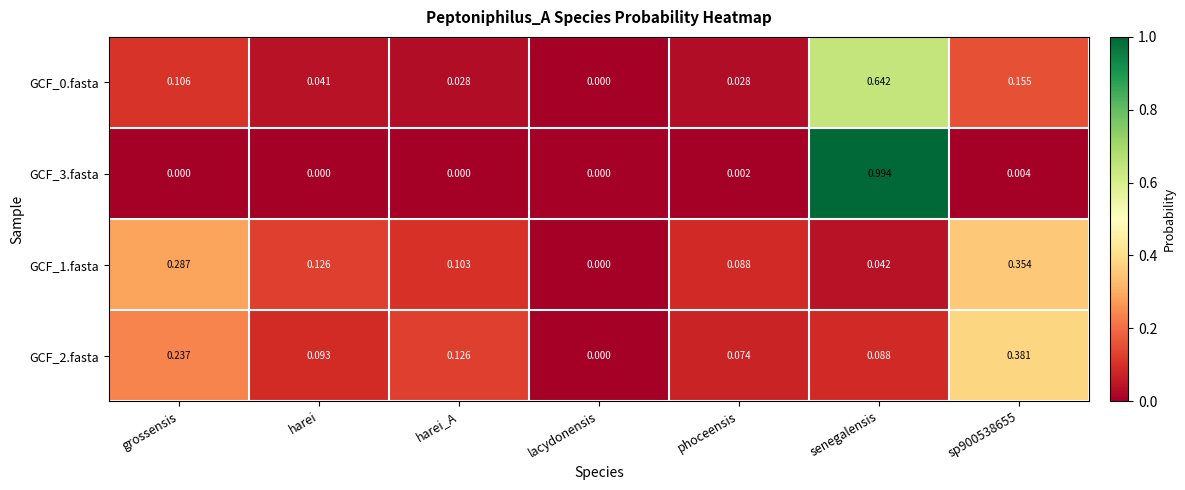

Which category has the highest value in the GCF_0.fasta series?

senegalensis